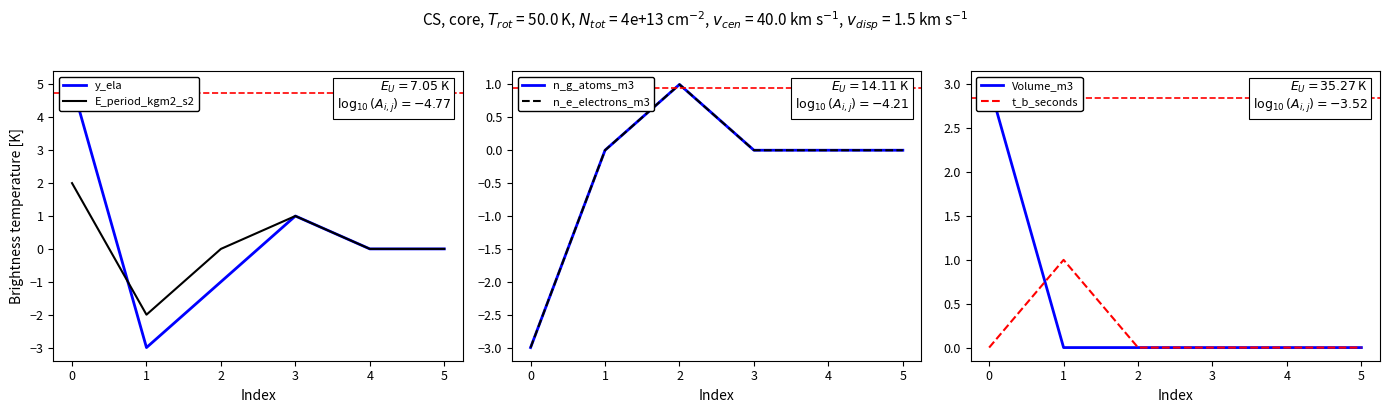

Which series has the widest spread of values?

y_ela